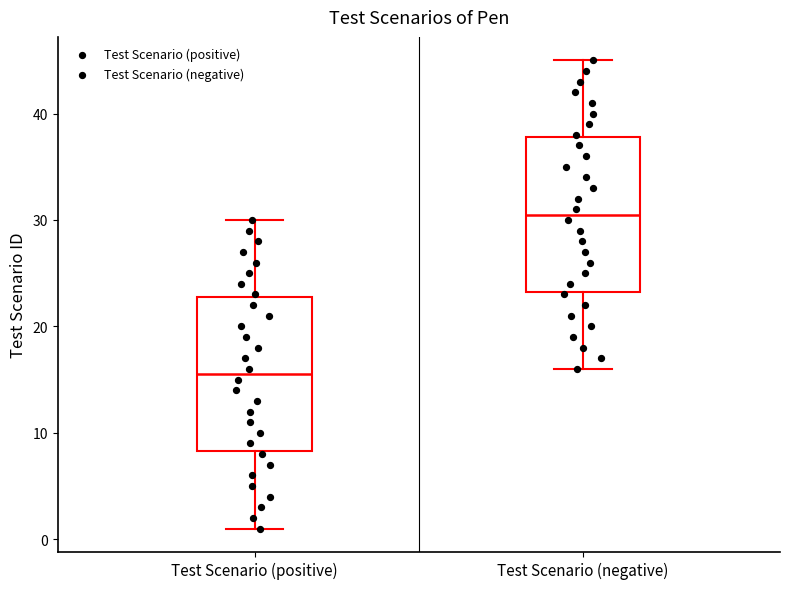

Reading left to right, transcribe this box plot: for each box, give where its median line is, the range the box spans, and where its two whiskers end, as read against the y-axis. The values are not printed on the chart, so give them approximately, as read against the axis.

Test Scenario (positive): median 16, box 8 to 23, whiskers 1 to 30
Test Scenario (negative): median 31, box 23 to 38, whiskers 16 to 45